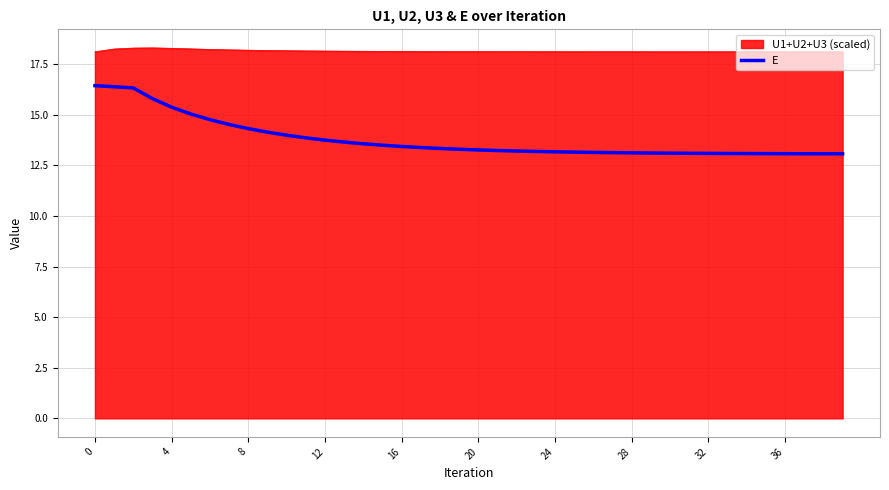

List the series in order of their peak value, highest first.

U1+U2+U3 (scaled), E